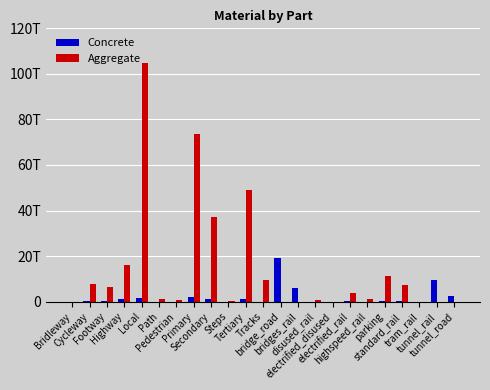

What are all the series names shown in the legend?

Concrete, Aggregate